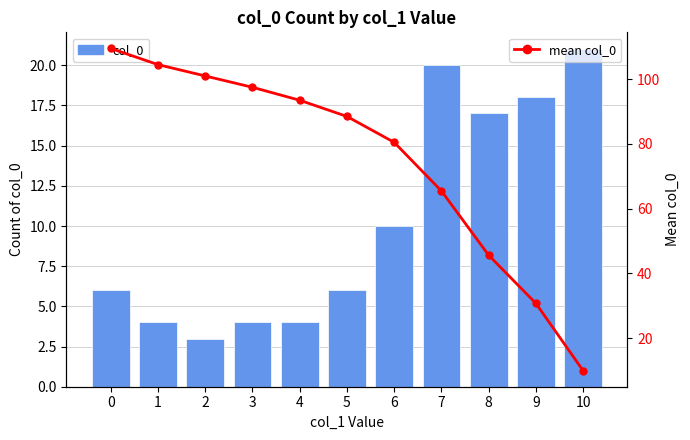

Rank the series by their maximum value, from highest to lowest.

mean col_0, col_0